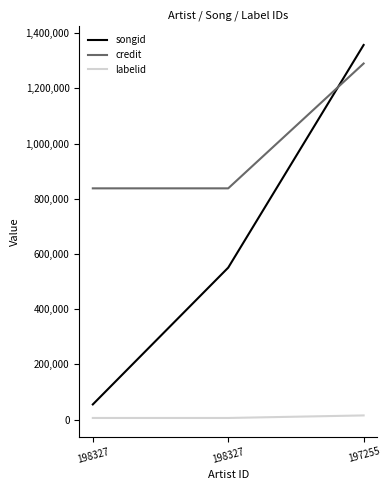

Reading left to right, transcribe all the data shown in this chart.

songid: 55190	550737	1357291
credit: 837935	837935	1290193
labelid: 6092	6092	15301